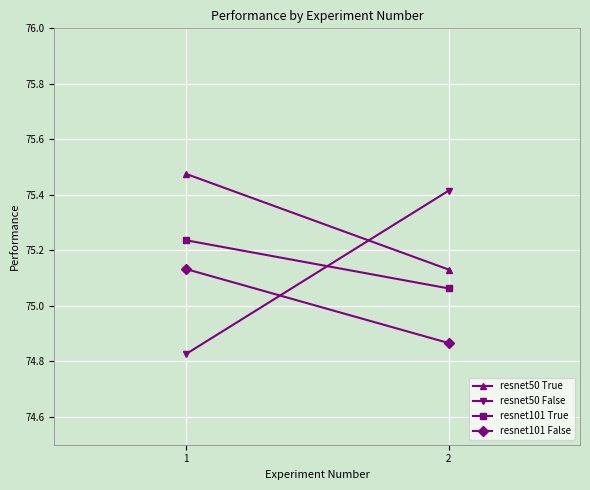

Which series has the largest range (max minus min)?

resnet50 False